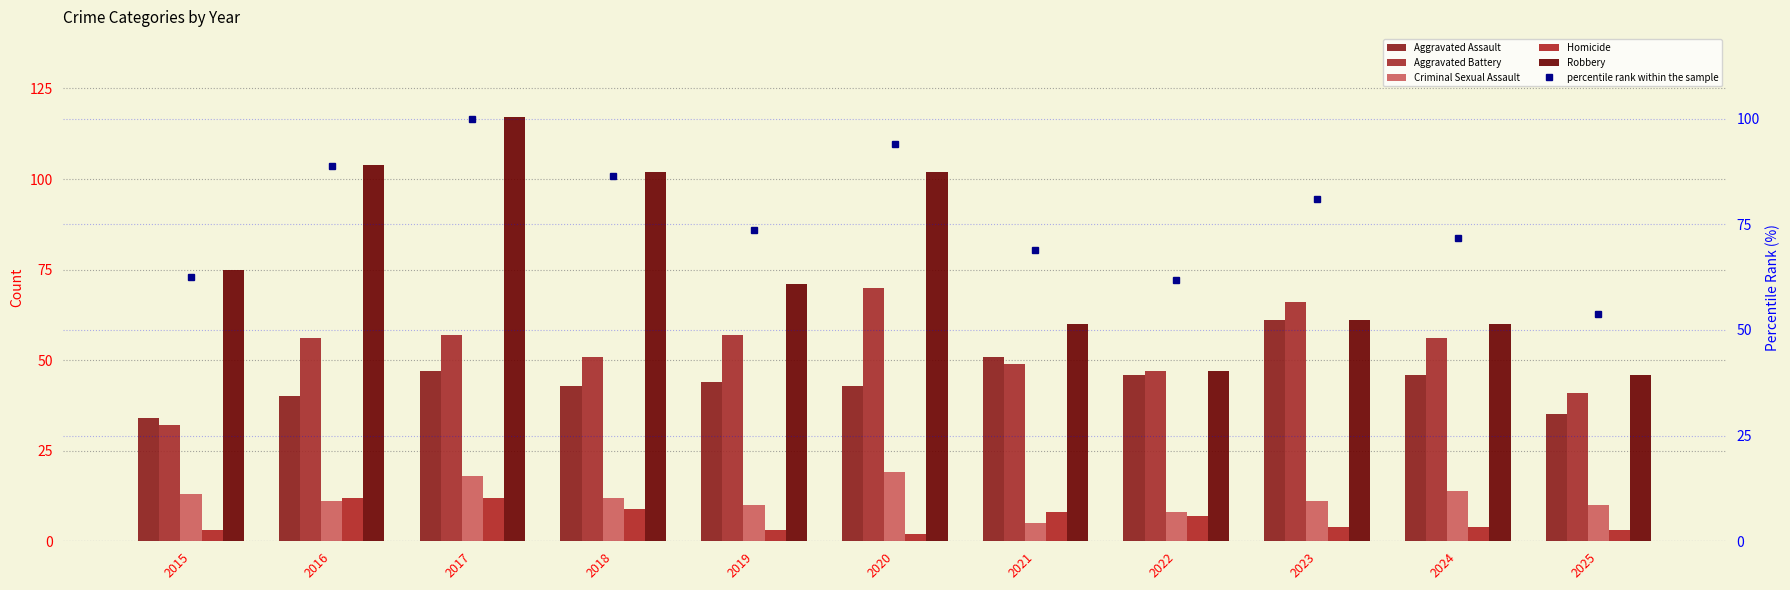

At 2019, list the series in order from smallest to largest.

Homicide, Criminal Sexual Assault, Aggravated Assault, Aggravated Battery, Robbery, percentile rank within the sample